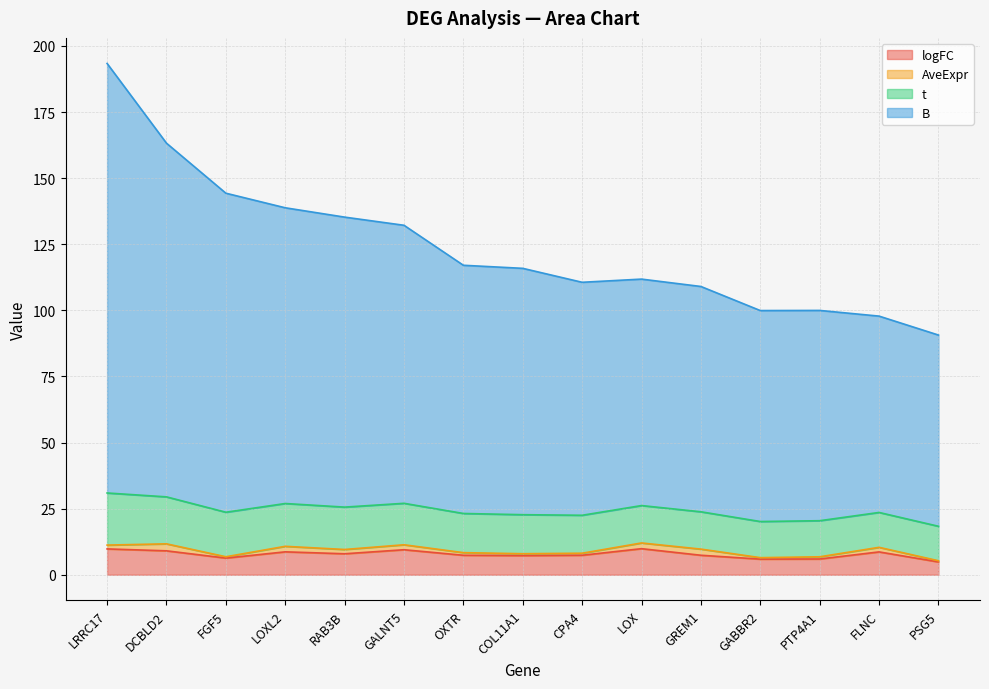

What is the label of the 10th point from the right?

GALNT5